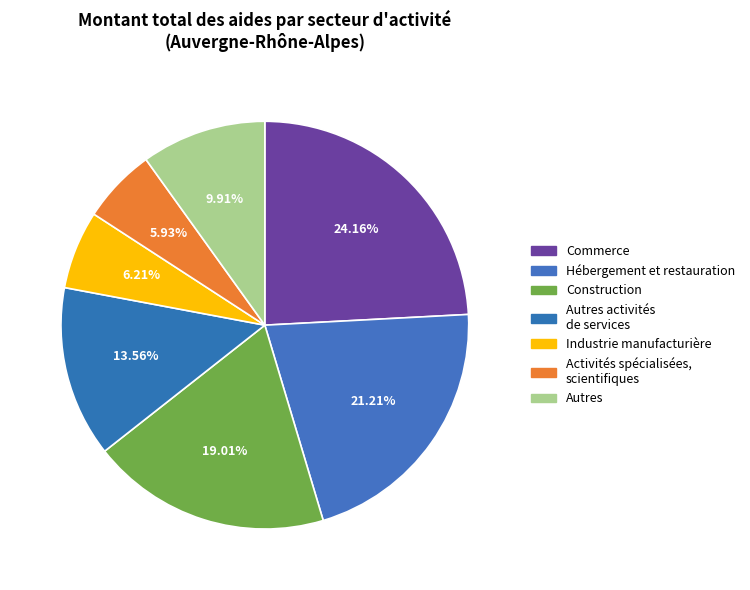

How many slices are in this pie chart?

7